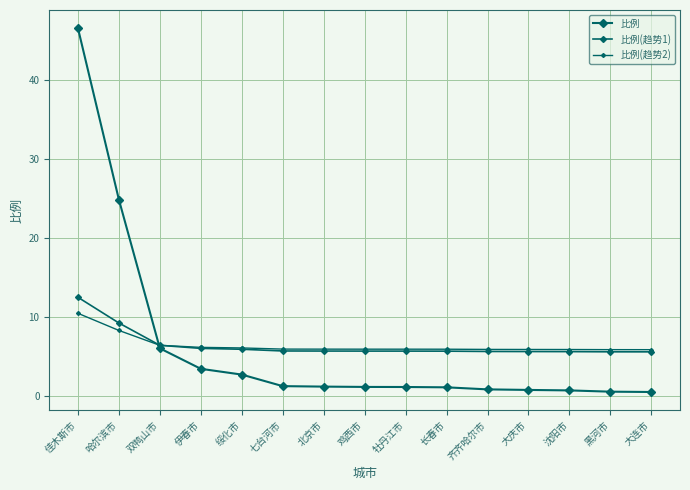

Between 绥化市 and 大连市, which series saw the biggest shift?

比例